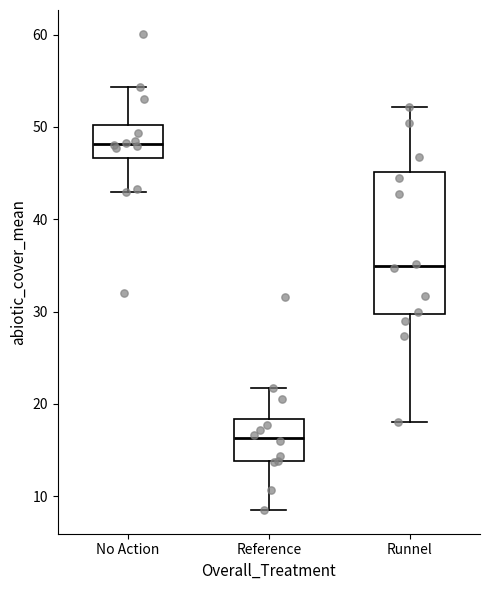

Where is the lower edge of the box for No Action on the y-axis? The values are not printed on the chart, so give them approximately, as read against the axis.

47